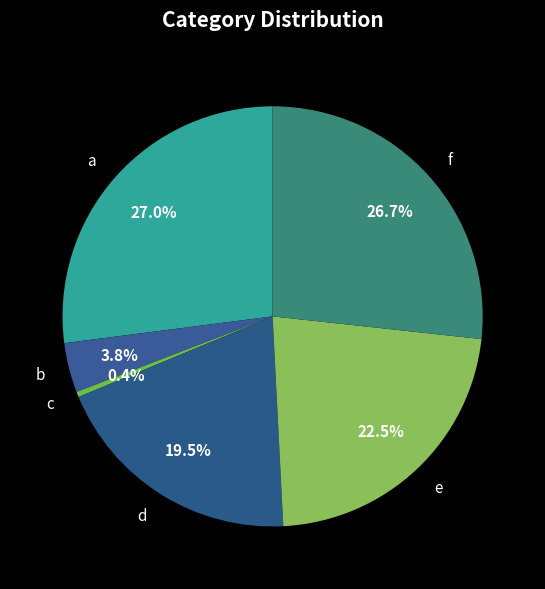

Do c and b together represent more than half of the pie?

No